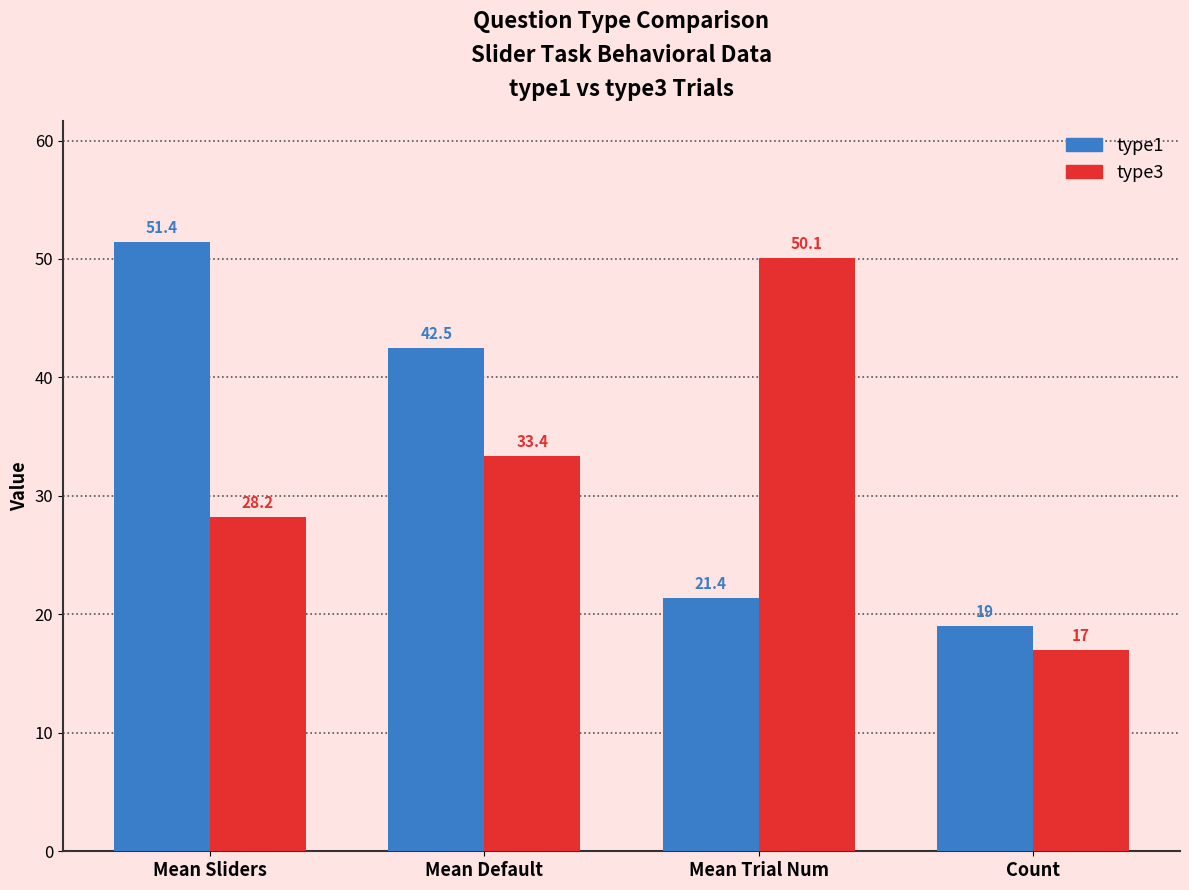

What is the label of the 4th bar from the right?

Mean Sliders